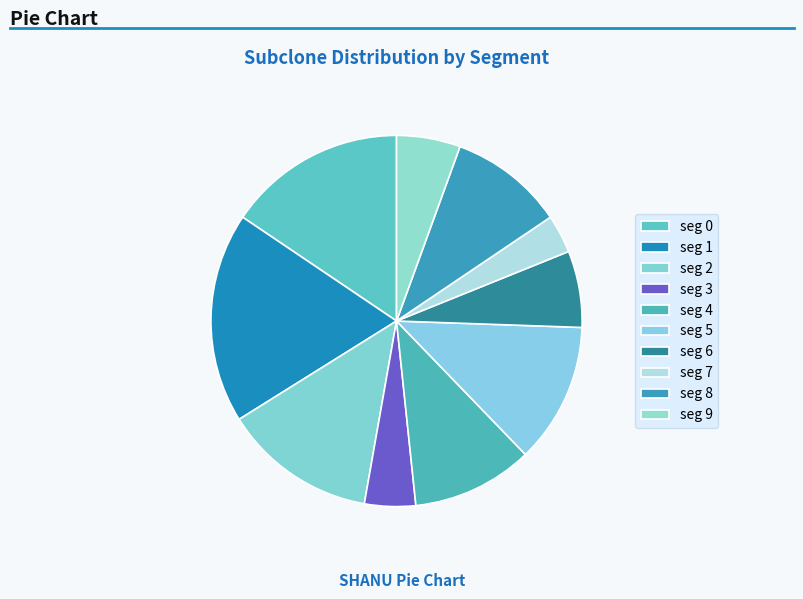

How many segments does this pie chart have?

10